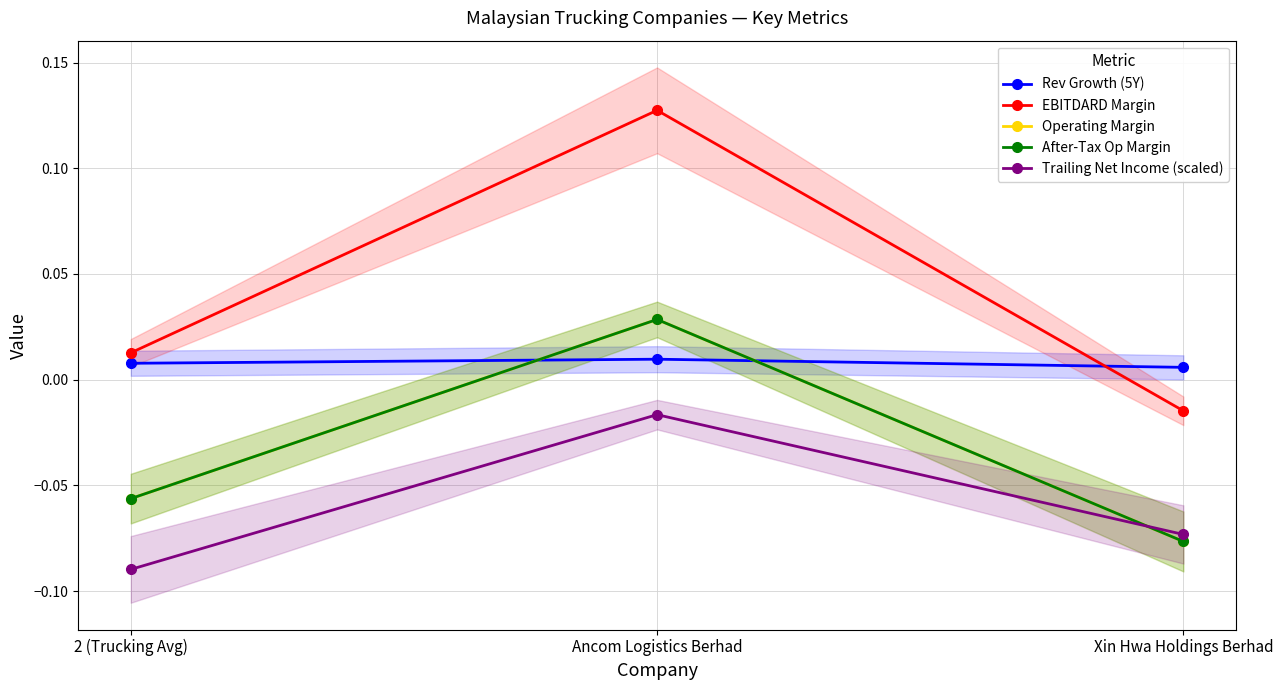

What are all the series names shown in the legend?

Rev Growth (5Y), EBITDARD Margin, Operating Margin, After-Tax Op Margin, Trailing Net Income (scaled)